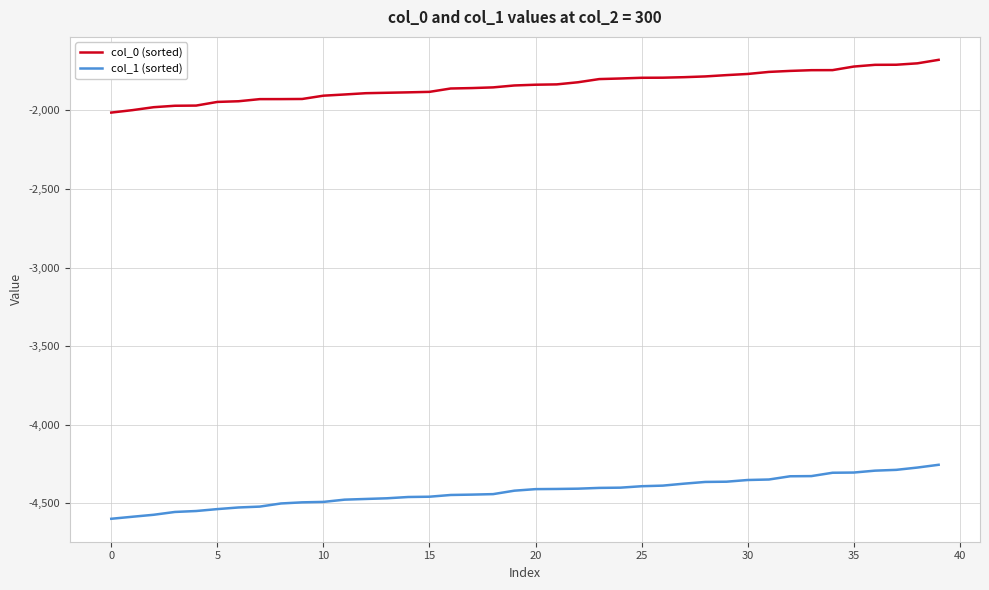

What is the minimum value shown in the chart?

-4597.4